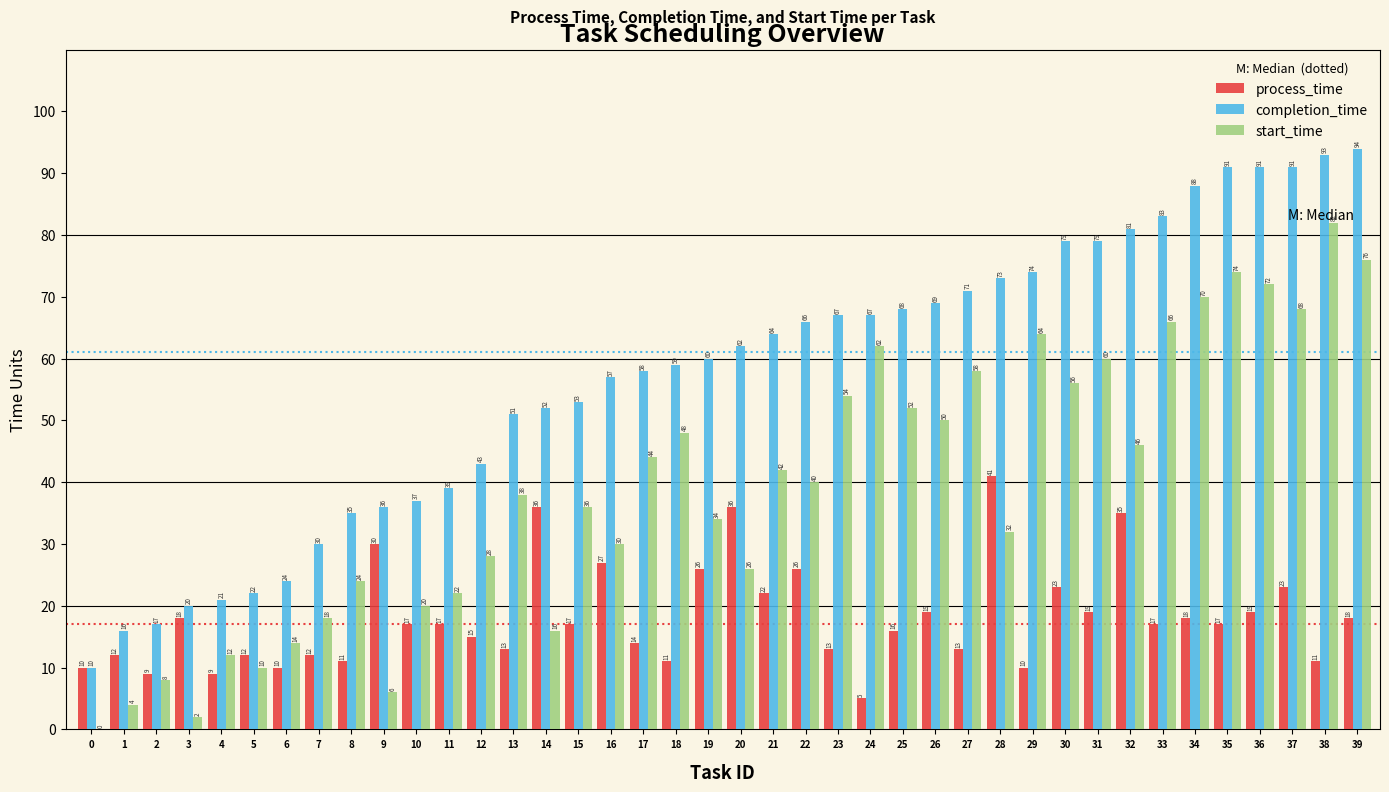

At which category is the sum across all series the highest?

39